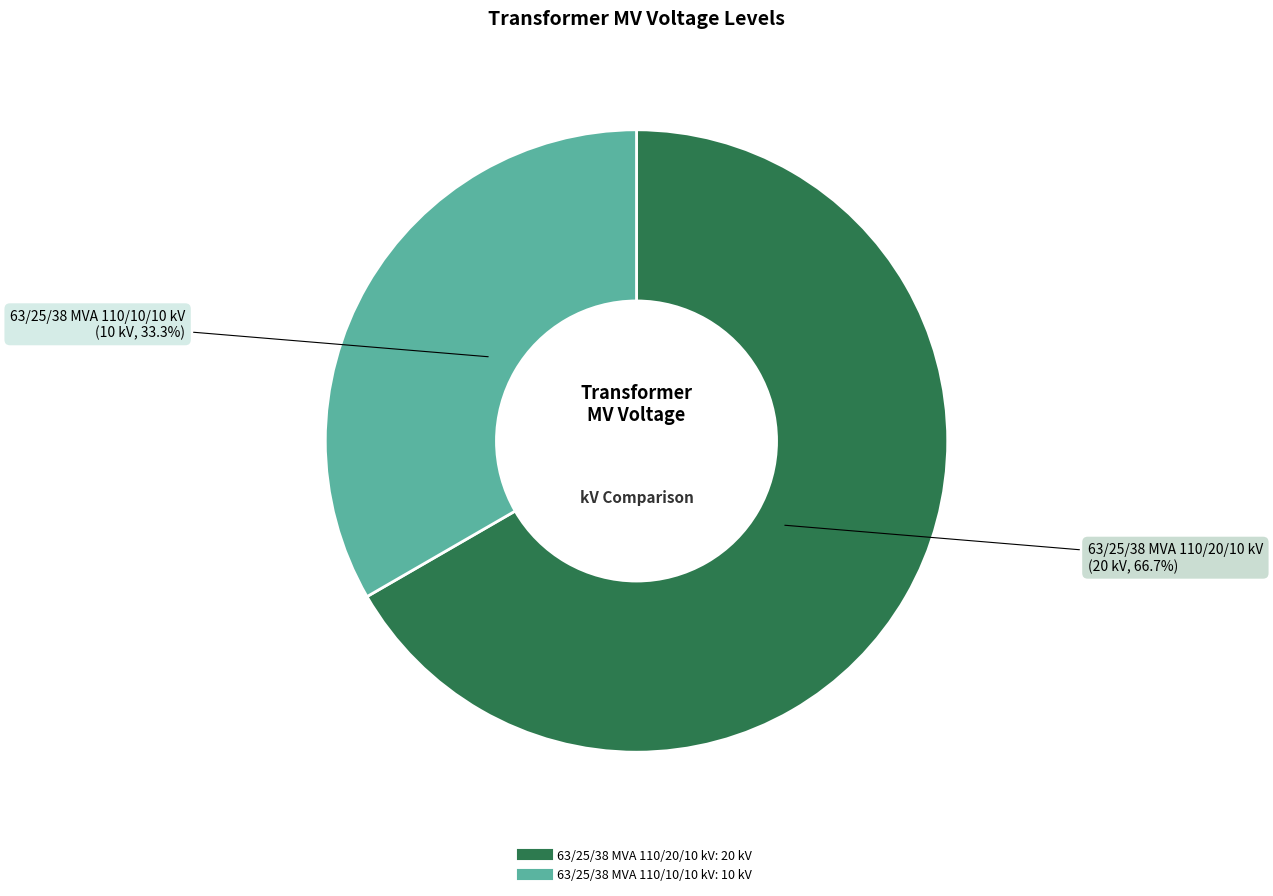

Count the number of slices in the pie.

2